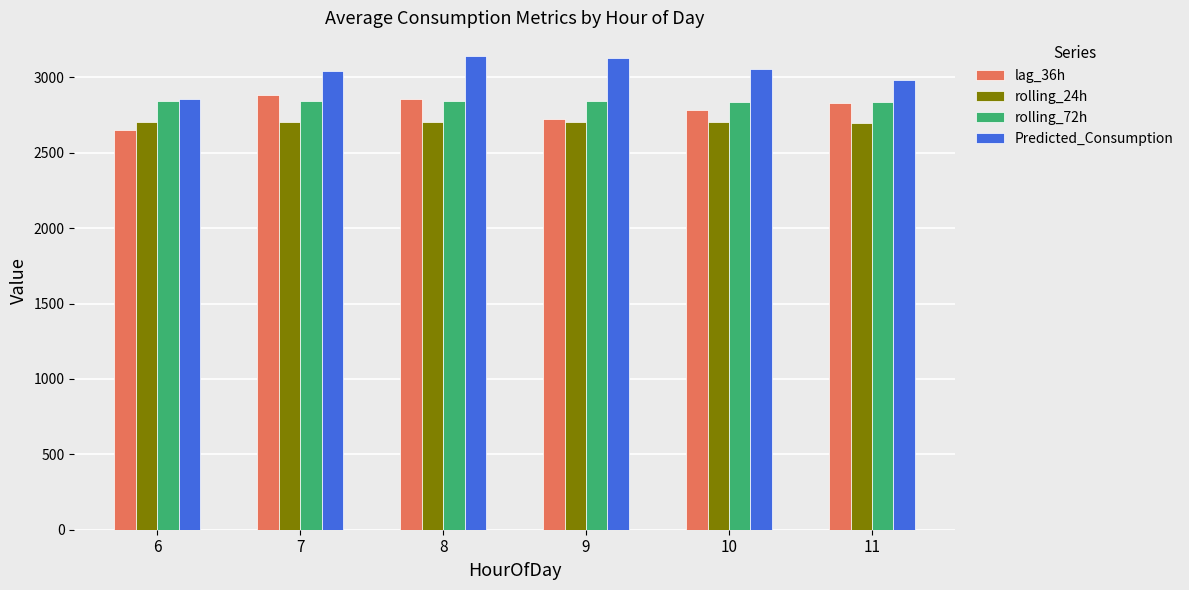

Rank the series at 7 from highest to lowest value.

Predicted_Consumption, lag_36h, rolling_72h, rolling_24h